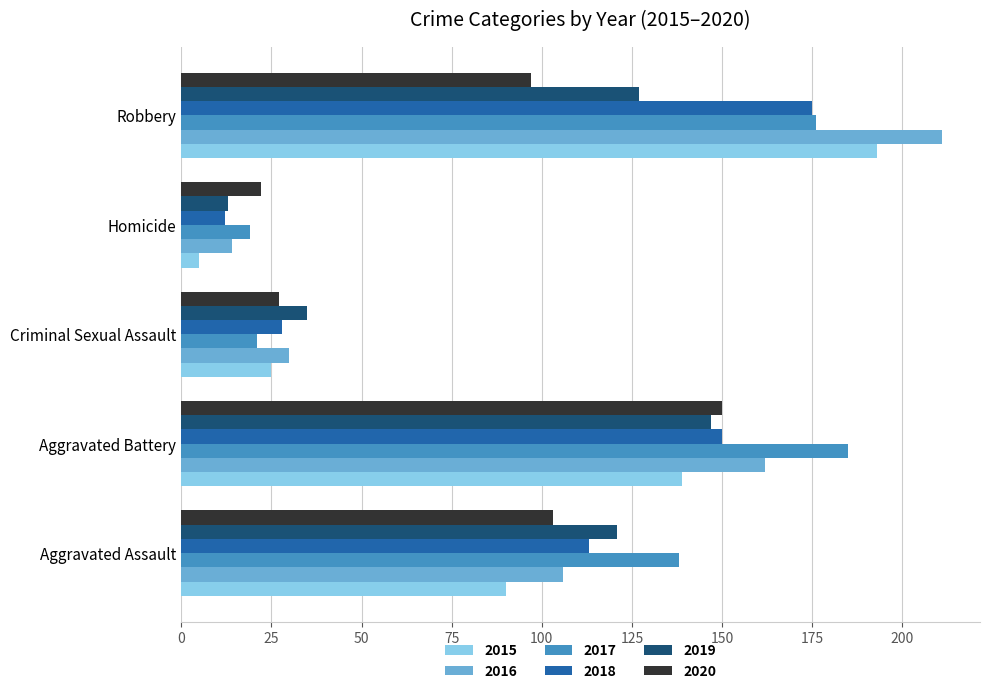

At how many categories does at least one series exceed 126?

3